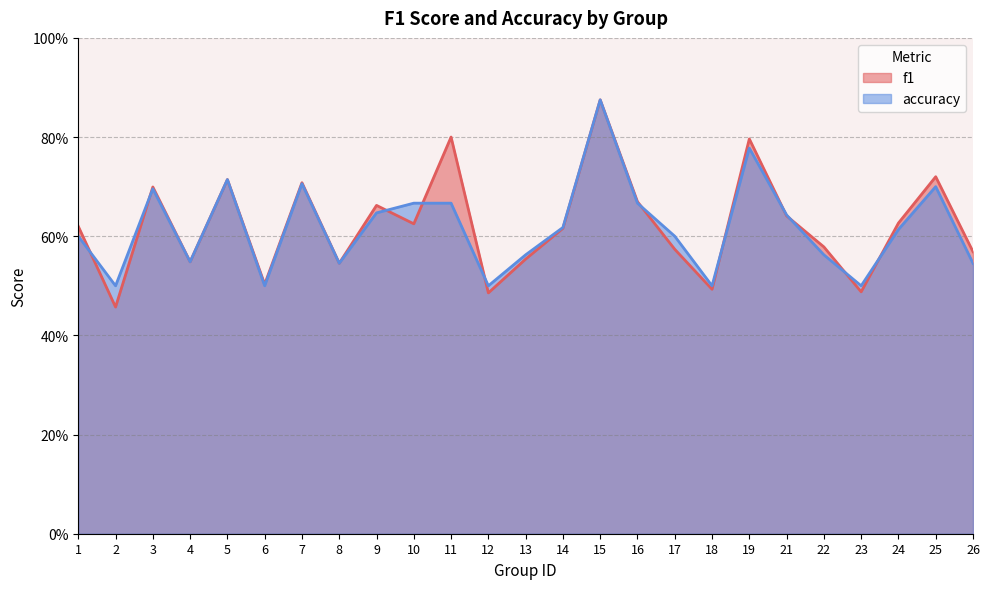

In f1, how many points are lower than both neighbors (excluding endpoints)?

8